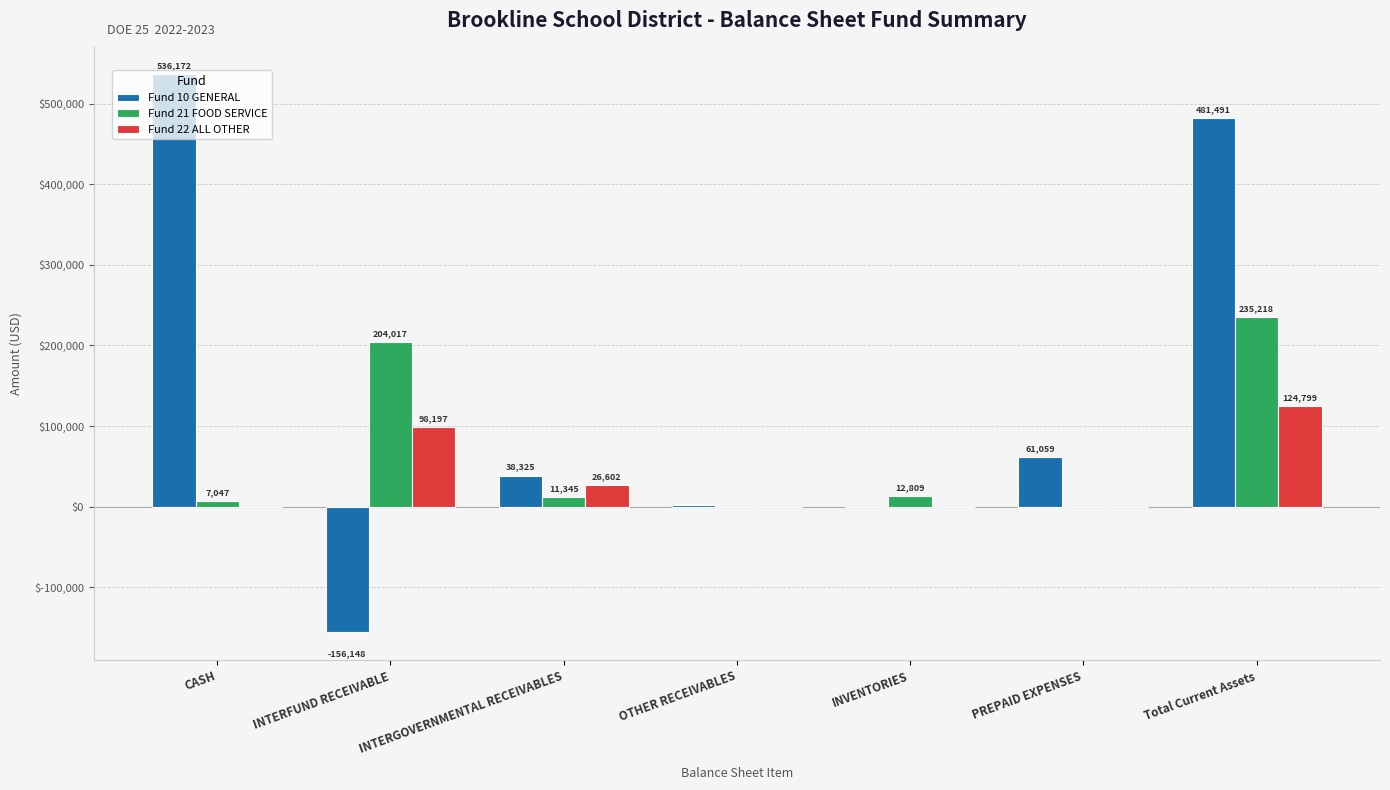

How many values in the Fund 21 FOOD SERVICE series exceed 11344?

4